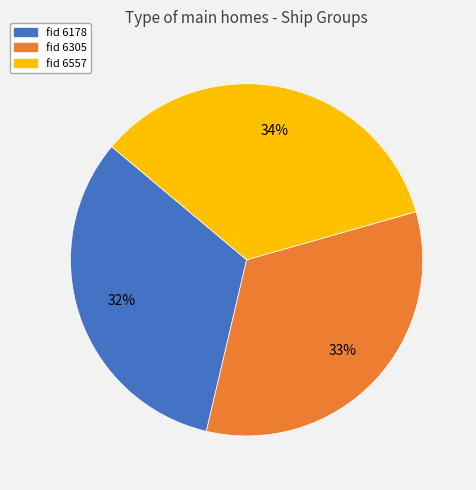

Count the number of slices in the pie.

3